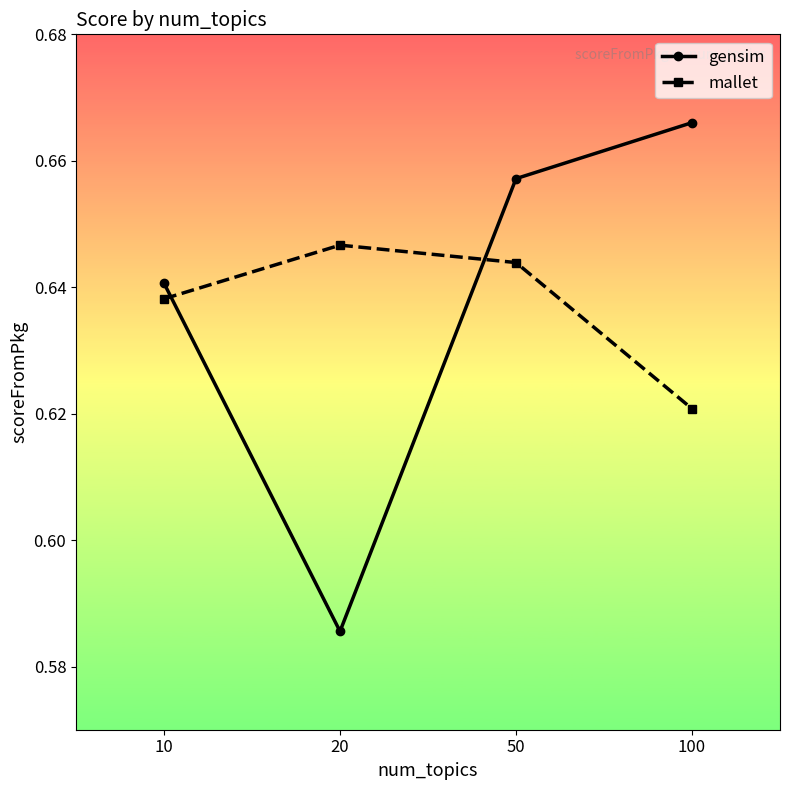

At which category is the sum across all series the highest?

50